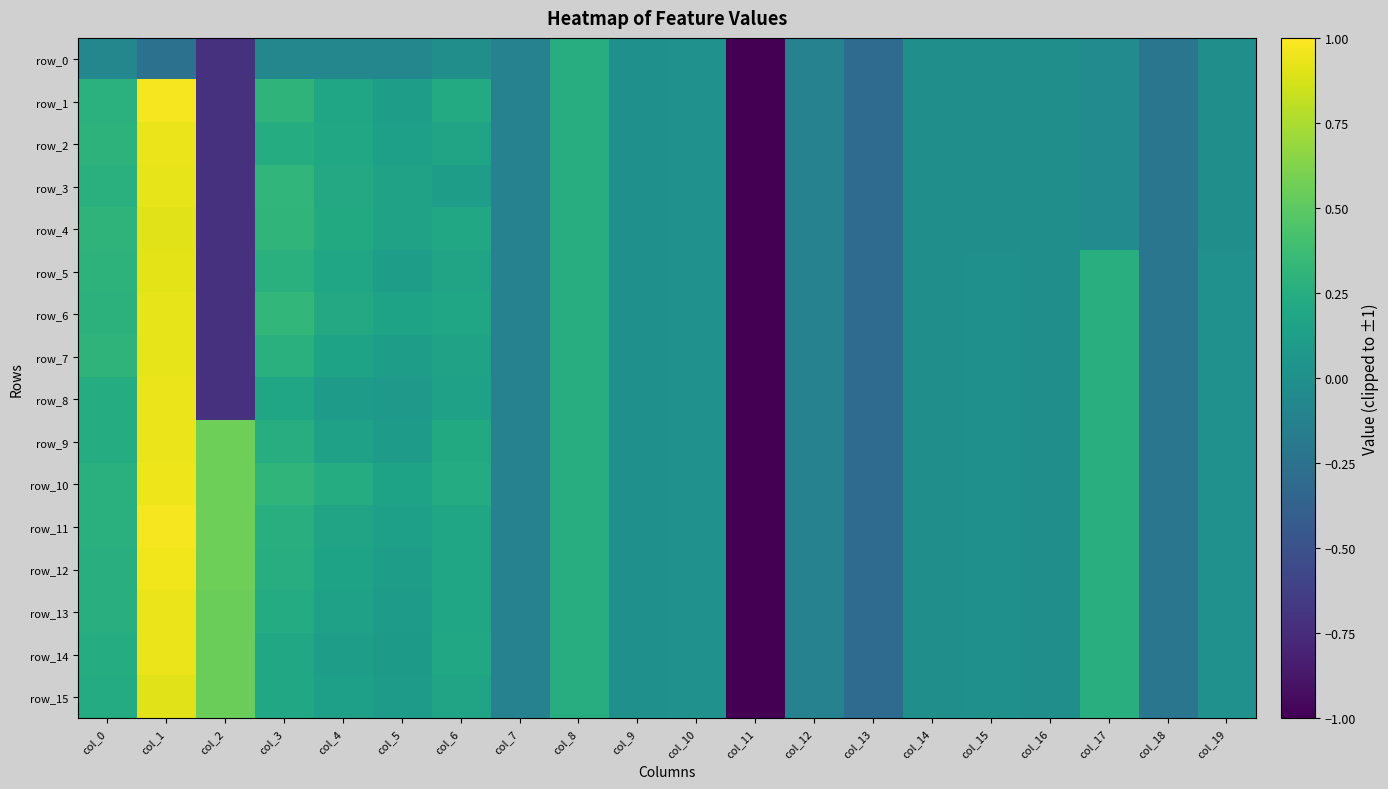

Is it true that row_9 equals -0.0 at col_16?

True